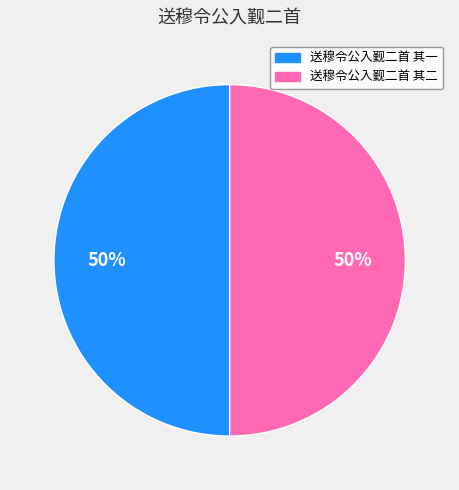

Is the sum of 送穆令公入觐二首 其二 and 送穆令公入觐二首 其一 greater than half?

Yes